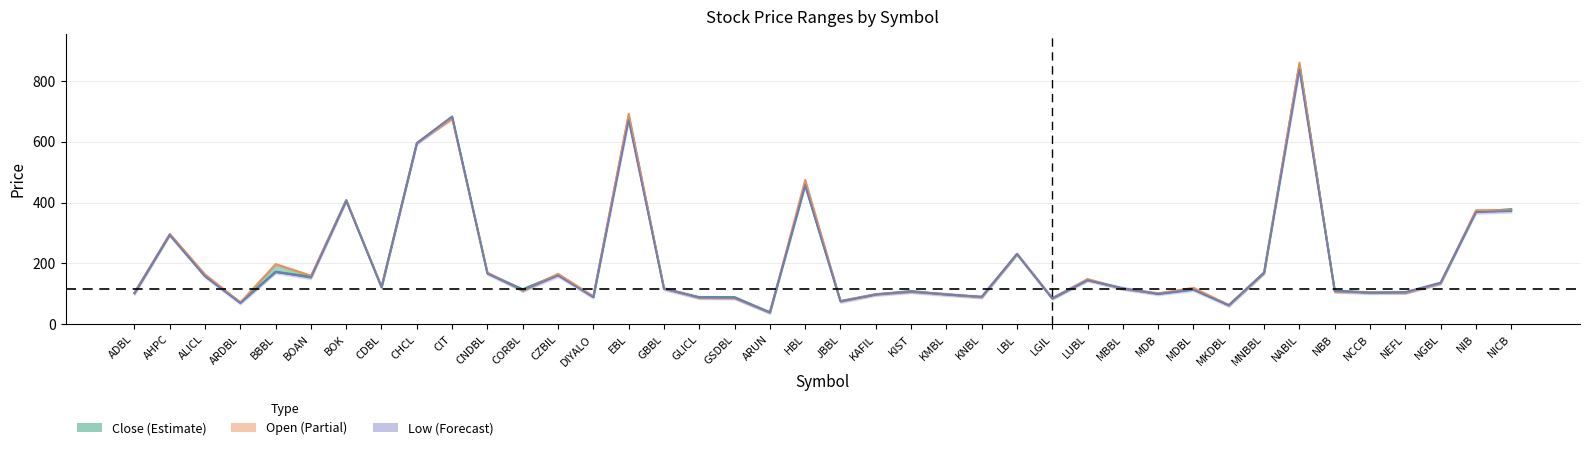

What is the spread (max minus min) of values at NIB?

7